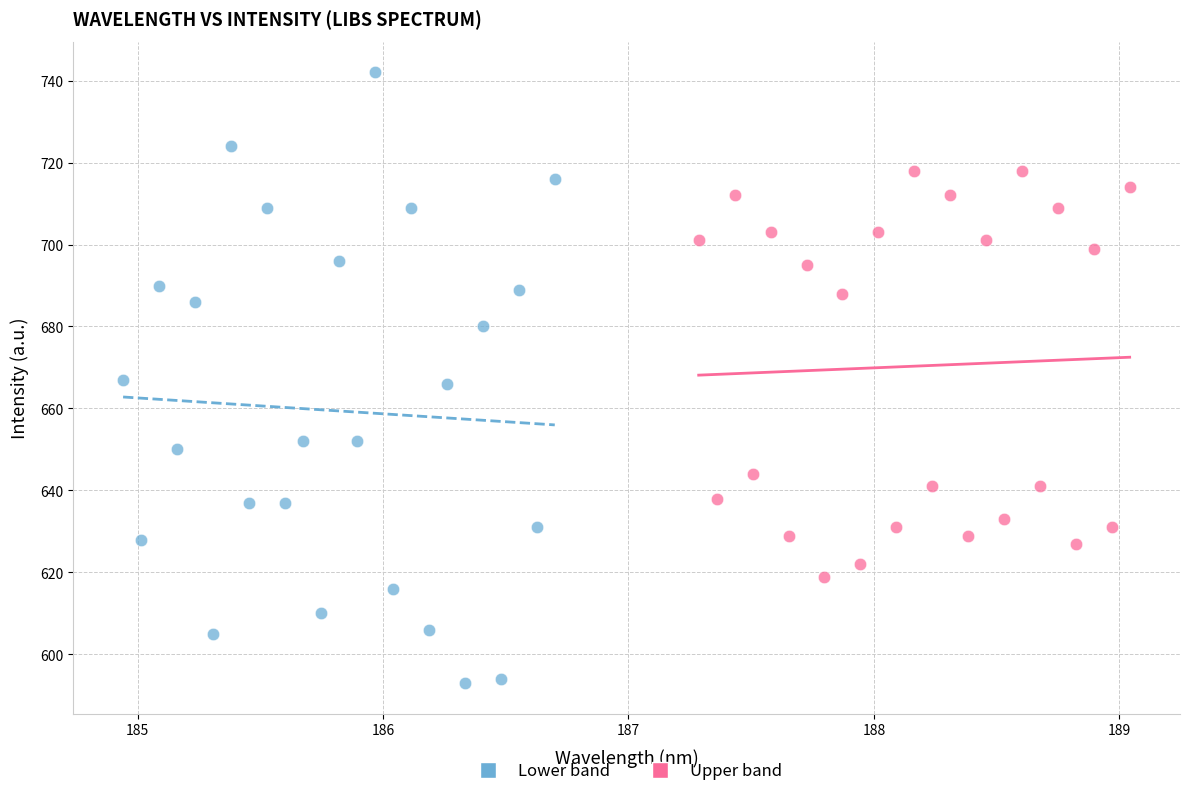

Which series contains the lowest Y value?

Lower band